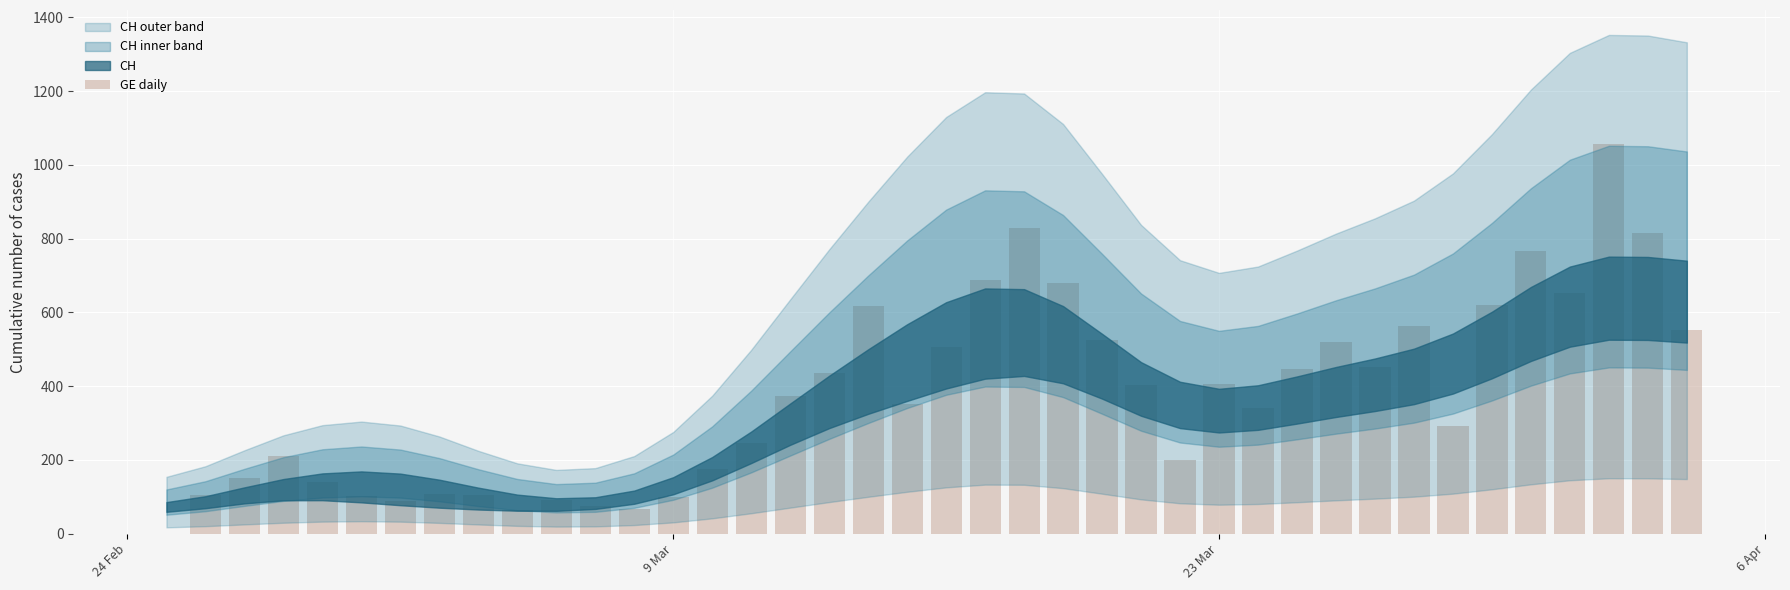

What is the maximum value shown in the chart?

1056